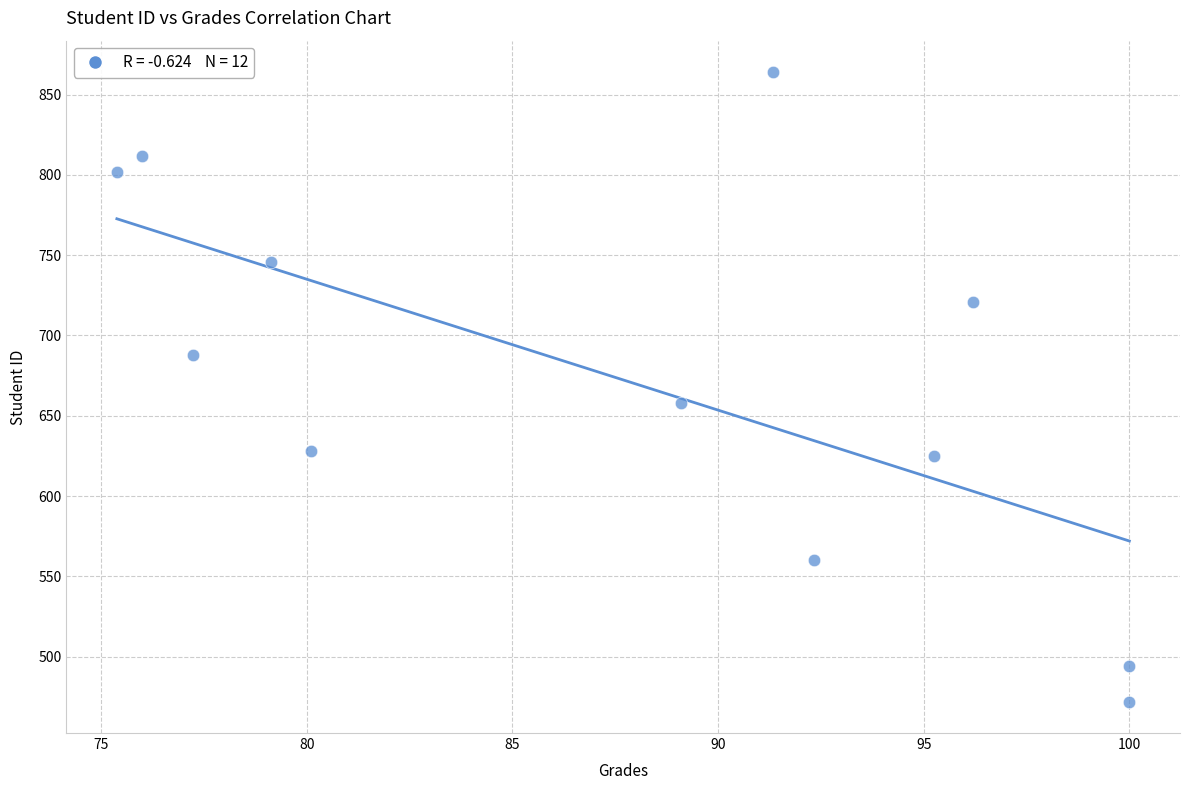

What is the range of Y values (max minus min)?

392